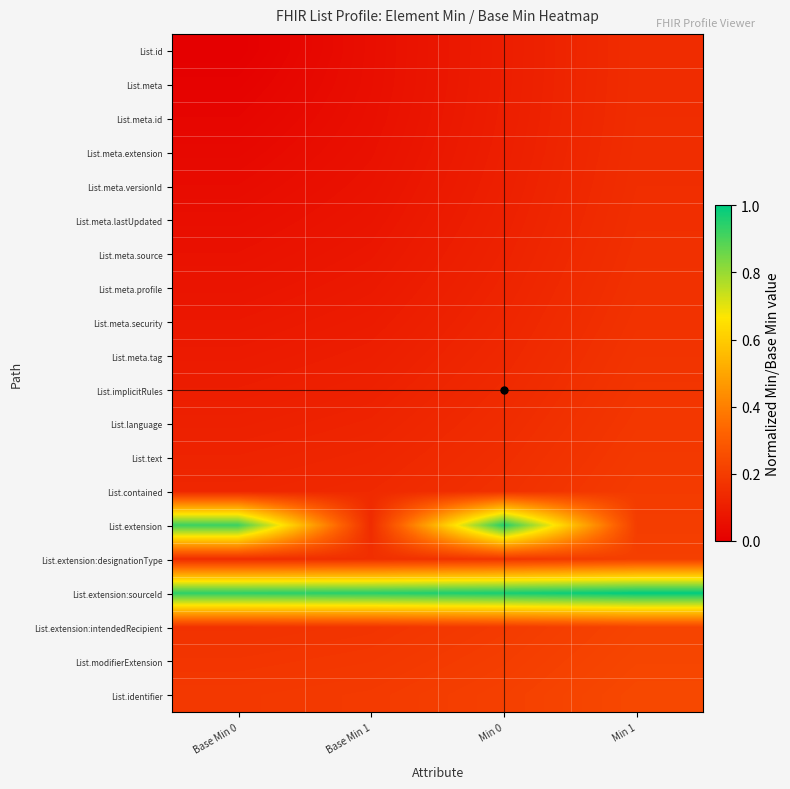

What is the maximum value shown in the chart?

1.0